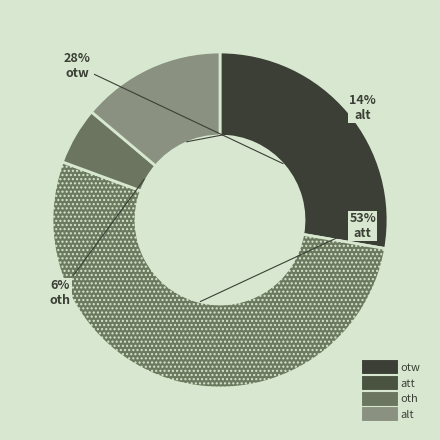

How many slices are in this pie chart?

4